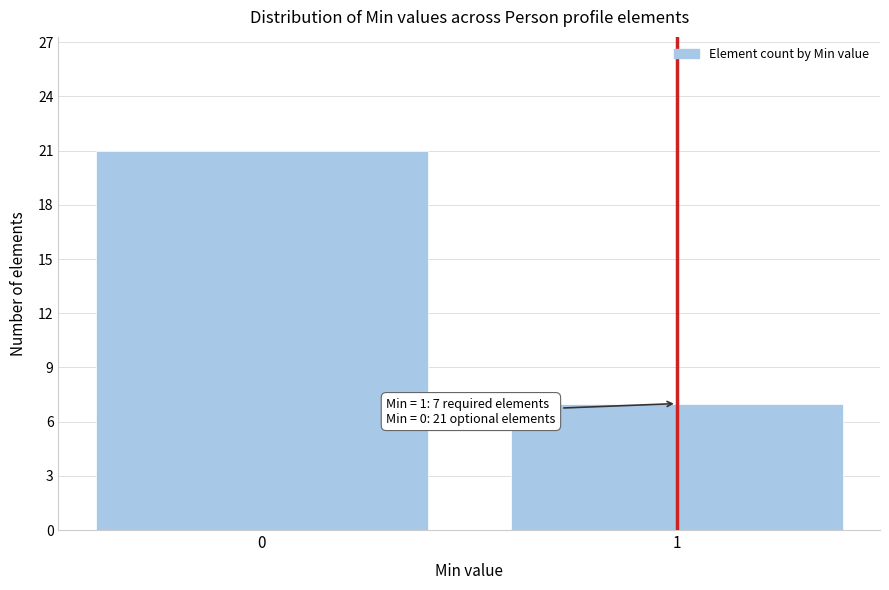

Reading left to right, transcribe all the data shown in this chart.

21	7